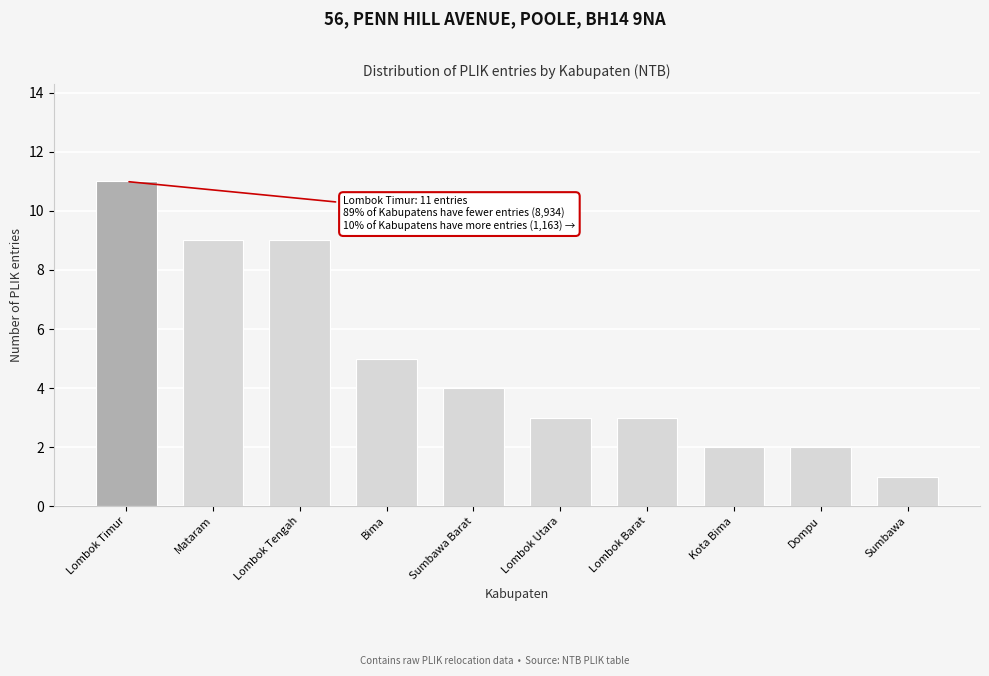

Reading right to left, what are all the values shown in this chart?

1	2	2	3	3	4	5	9	9	11